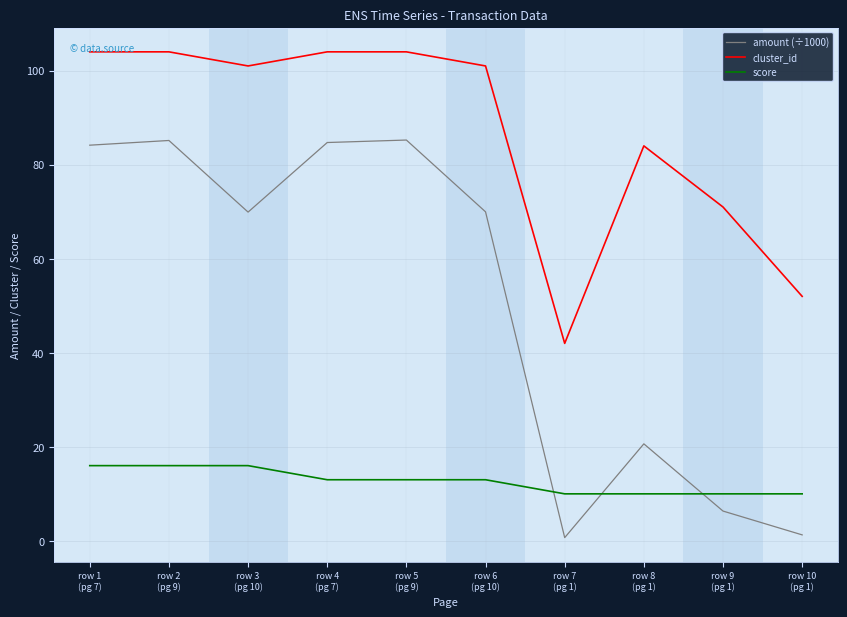

How many lines are shown in the chart?

3